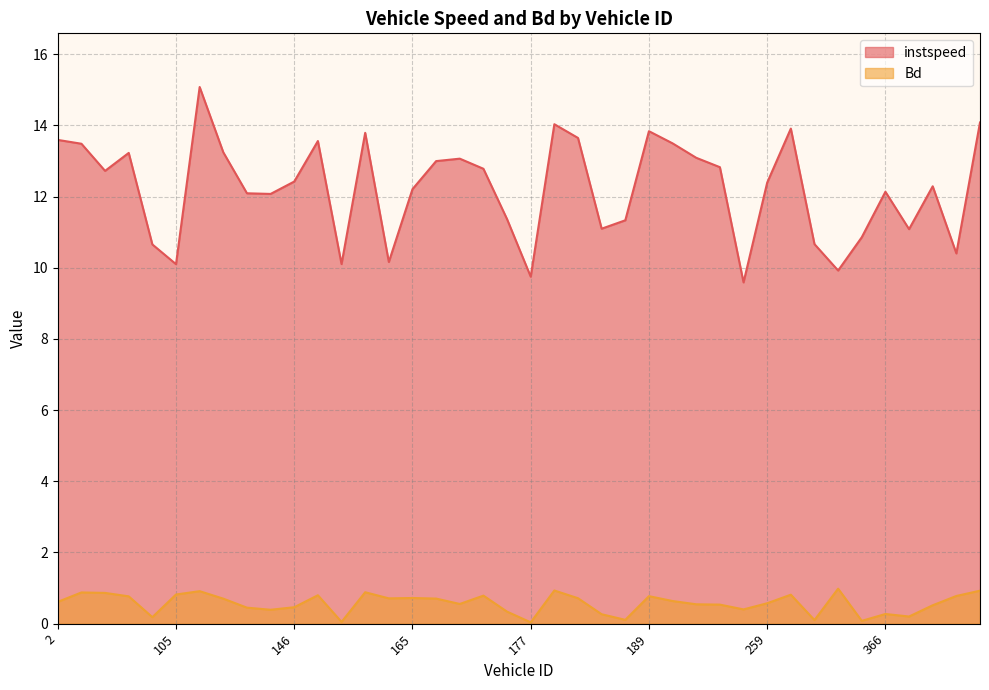

What position from the left is 134.0?

7